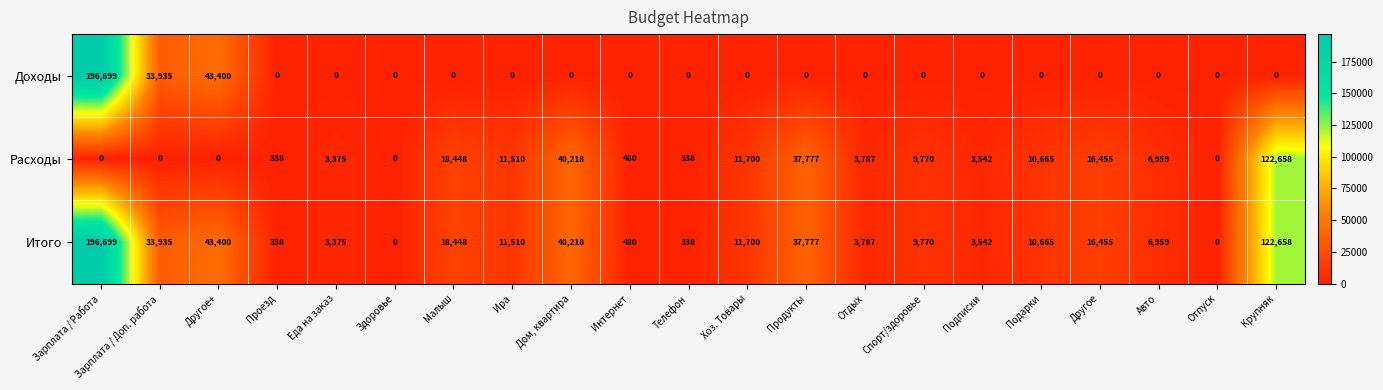

What is the difference between the highest and lowest values at Еда на заказ?

3375